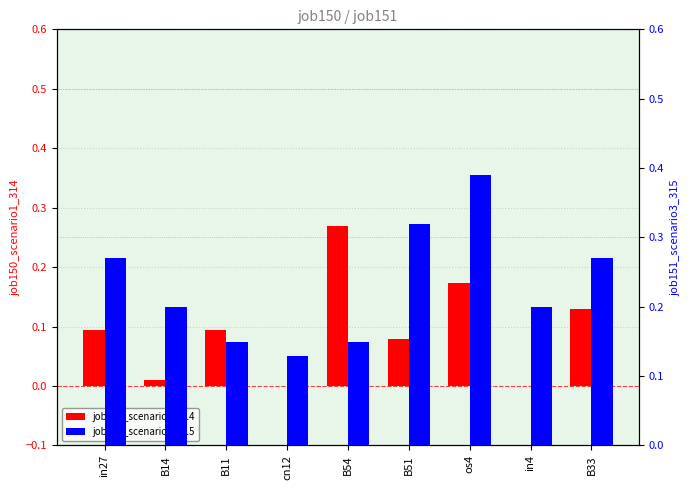

What is the label of the 3rd bar from the left?

B11